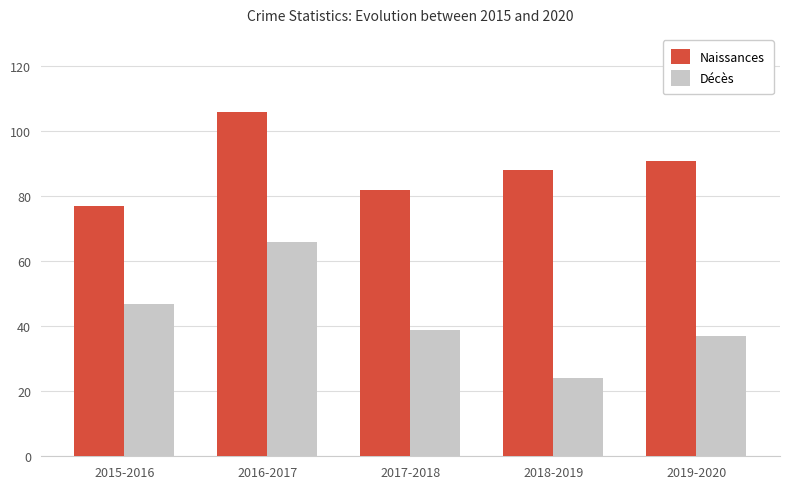

What is the spread (max minus min) of values at 2019-2020?

54